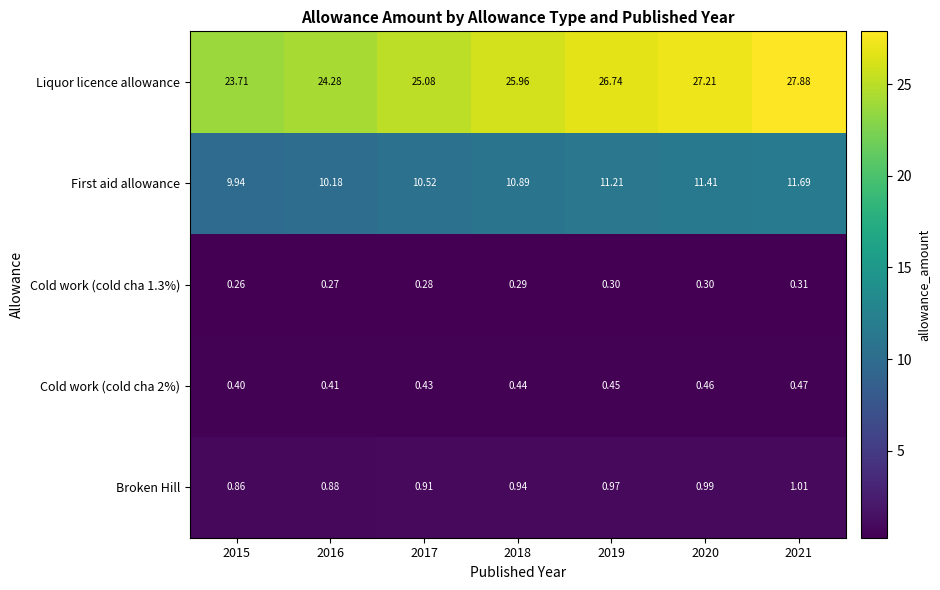

Which series has the largest range (max minus min)?

Liquor licence allowance